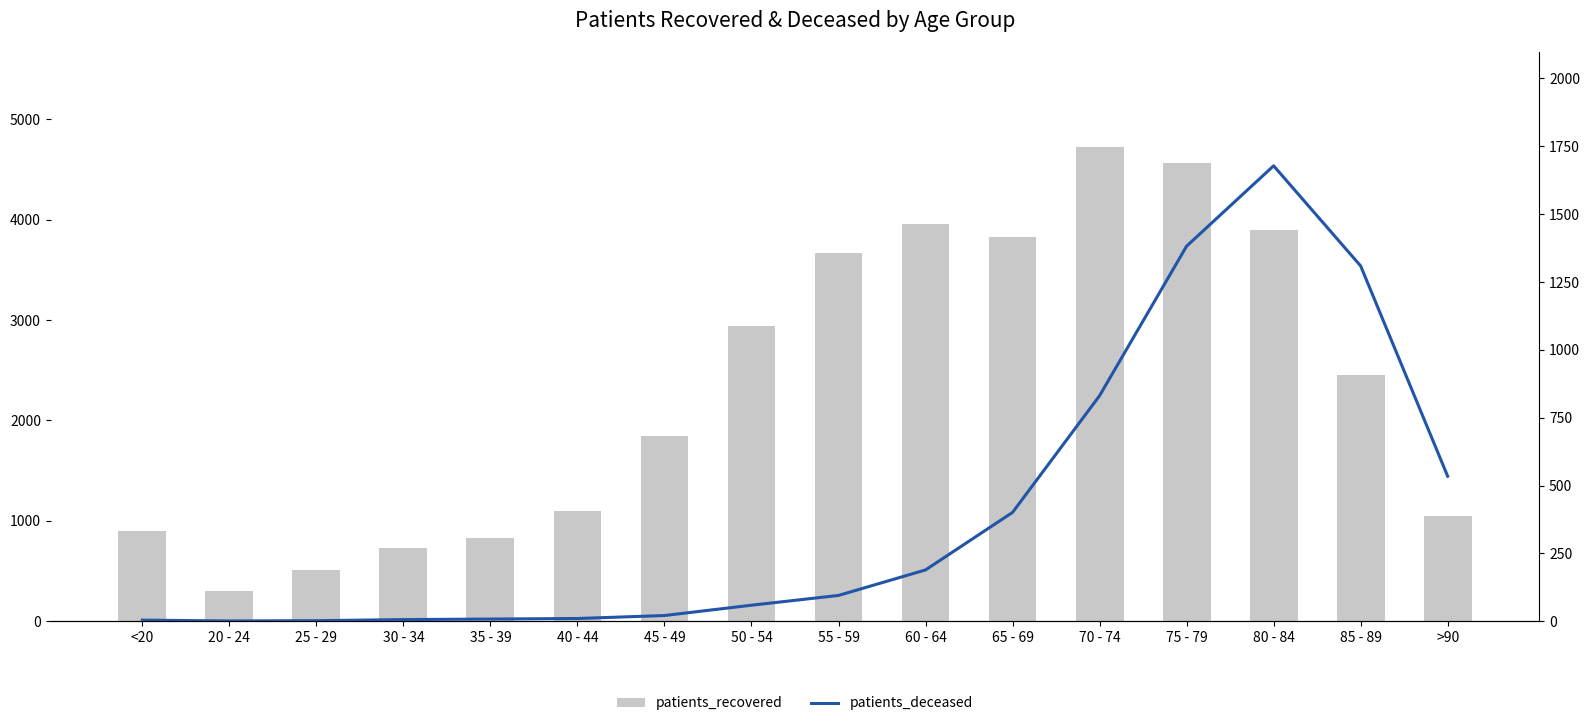

How many data points in patients_recovered are less than 2454?

8